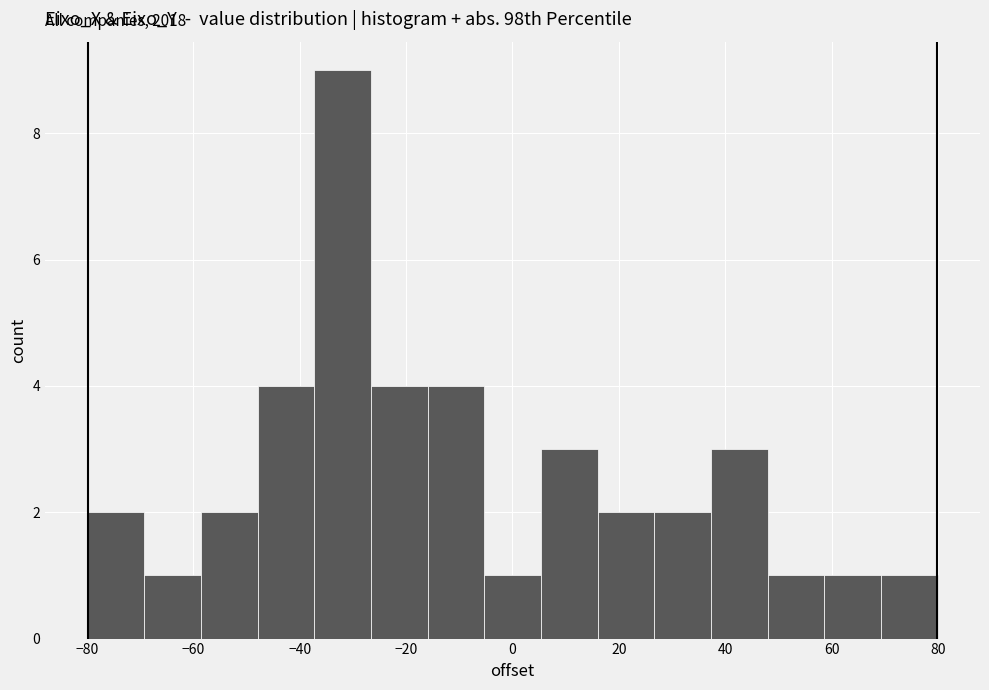

Which range on the x-axis has the tallest bar?

-38 to -26